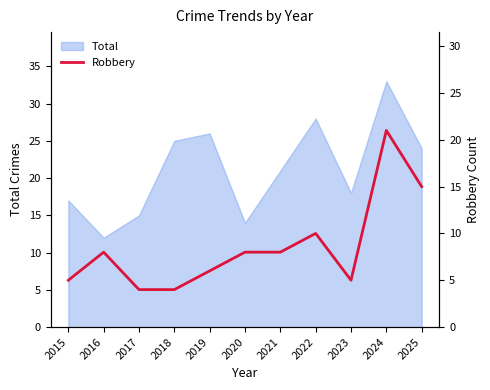

Reading right to left, what are all the values shown in this chart?

2025=15	2024=21	2023=5	2022=10	2021=8	2020=8	2019=6	2018=4	2017=4	2016=8	2015=5